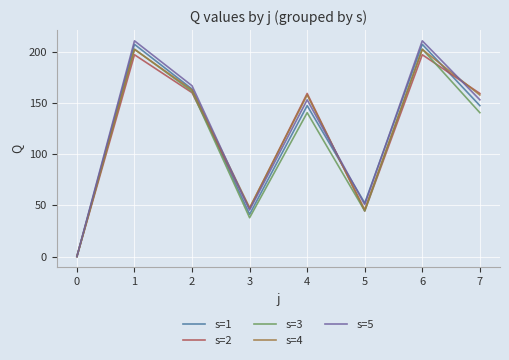

Where is the first local minimum for s=4?

3